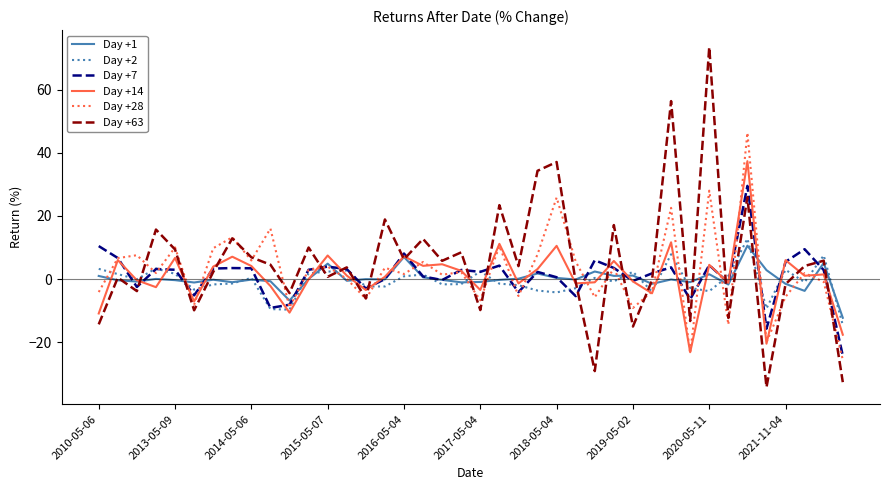

True or false: Day +28 has more than 0 interior local peaks.

True